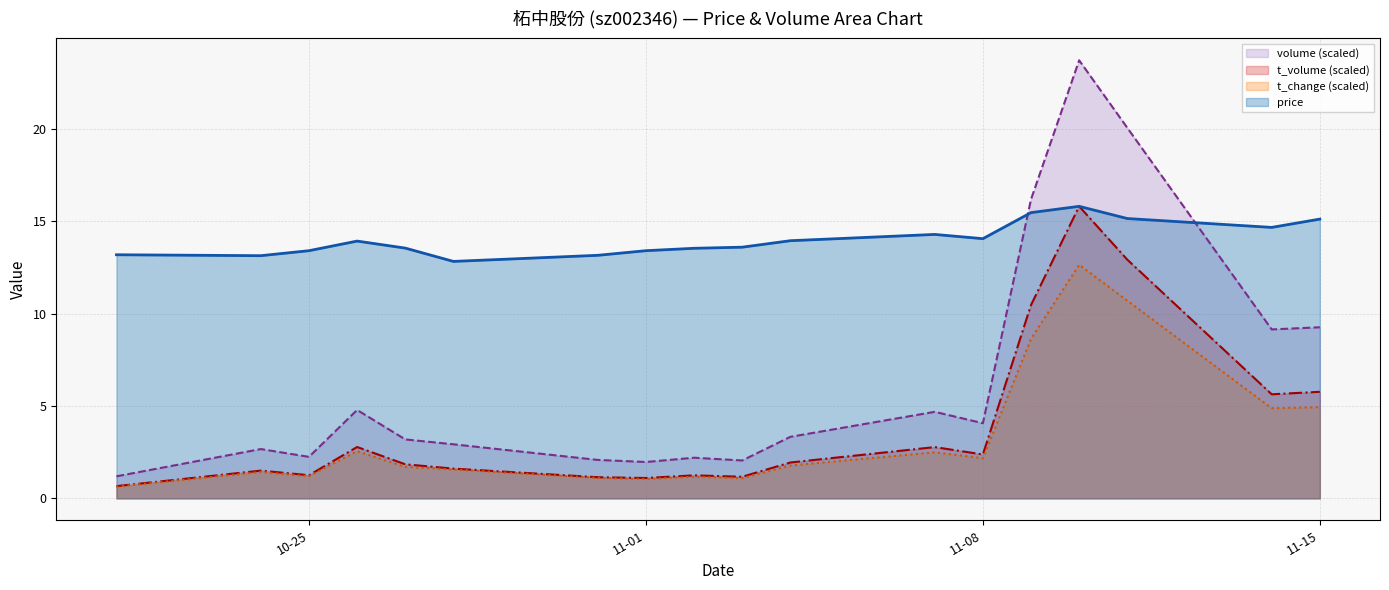

True or false: t_change has a value of 14.7 at 2022-11-09.

False